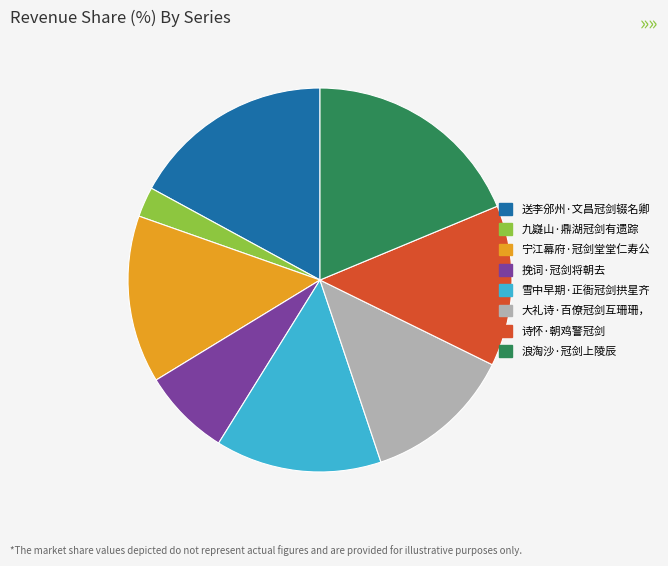

Is the sum of 宁江幕府·冠剑堂堂仁寿公 and 浪淘沙·冠剑上陵辰 greater than half?

No